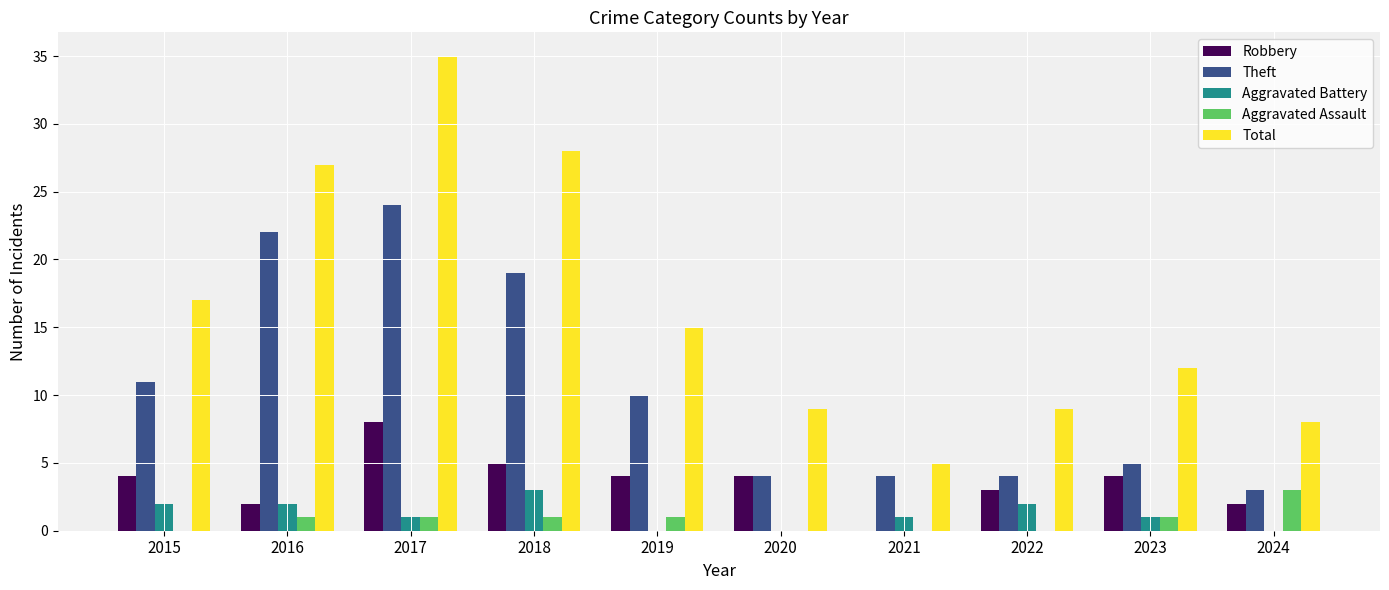

Count the Robbery values in the range 2 to 4.

7